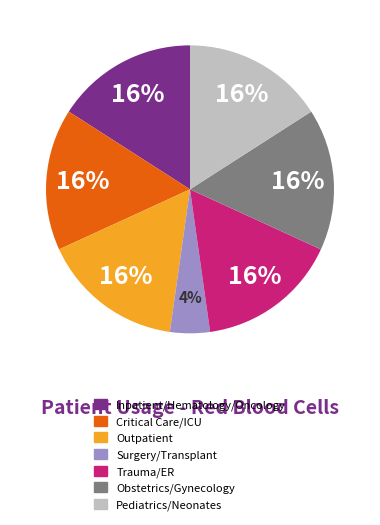

Is it true that Obstetrics/Gynecology is 16% of the pie?

True